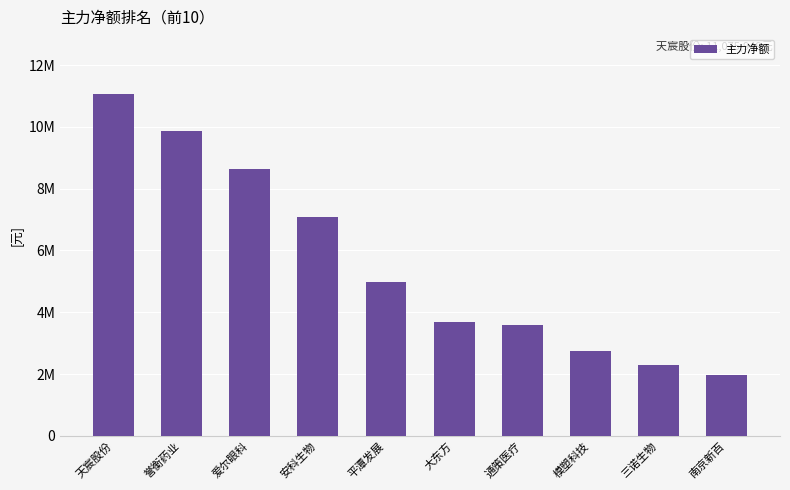

What is the smallest value displayed?

1960826